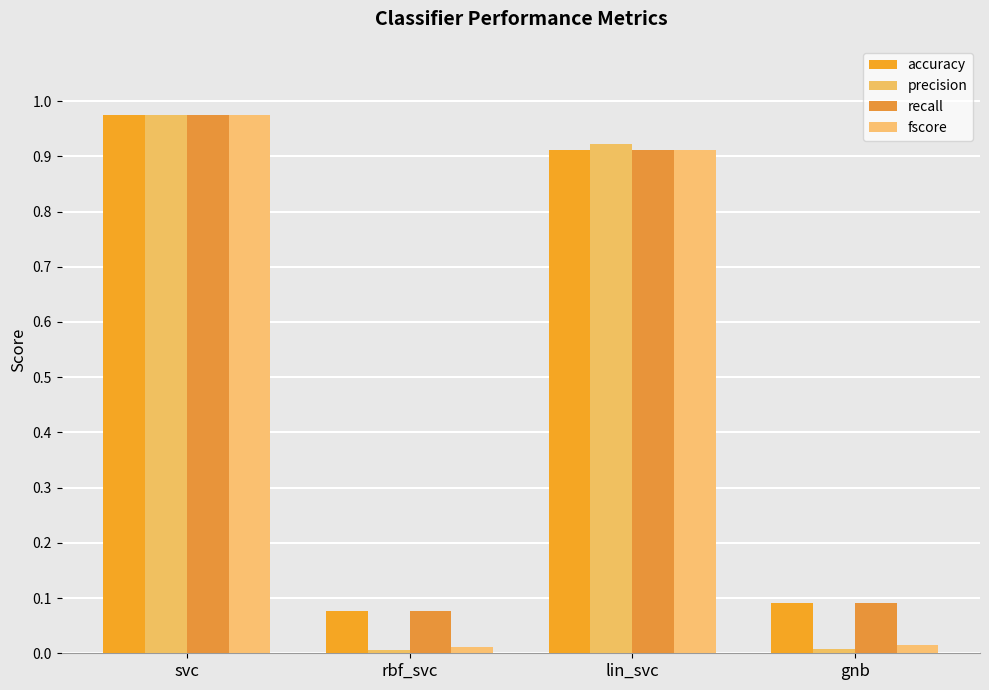

Are the bars horizontal?

No